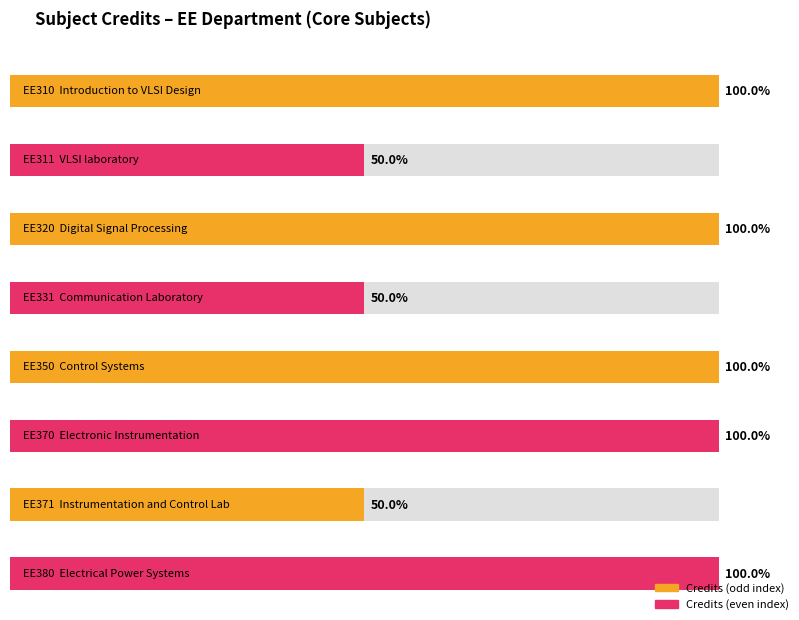

What is the sum of all values?

39